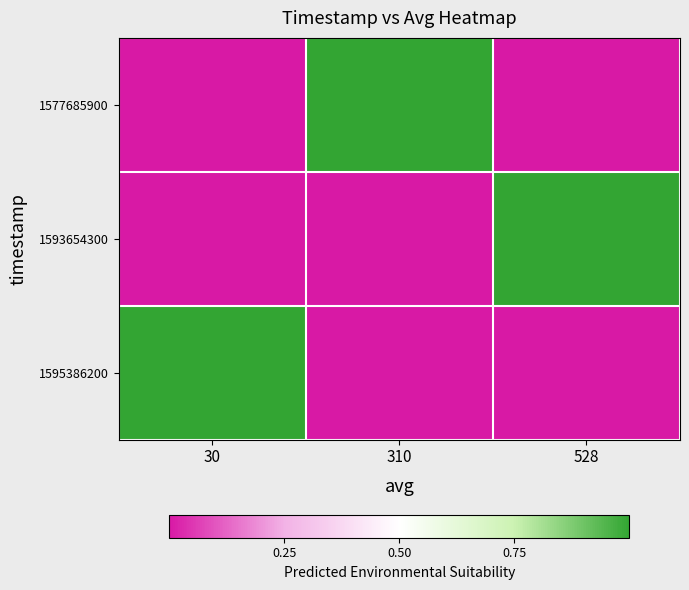

Reading left to right, list all the values displayed in this chart.

1577685900: 30=0	310=1	528=0
1593654300: 30=0	310=0	528=1
1595386200: 30=1	310=0	528=0